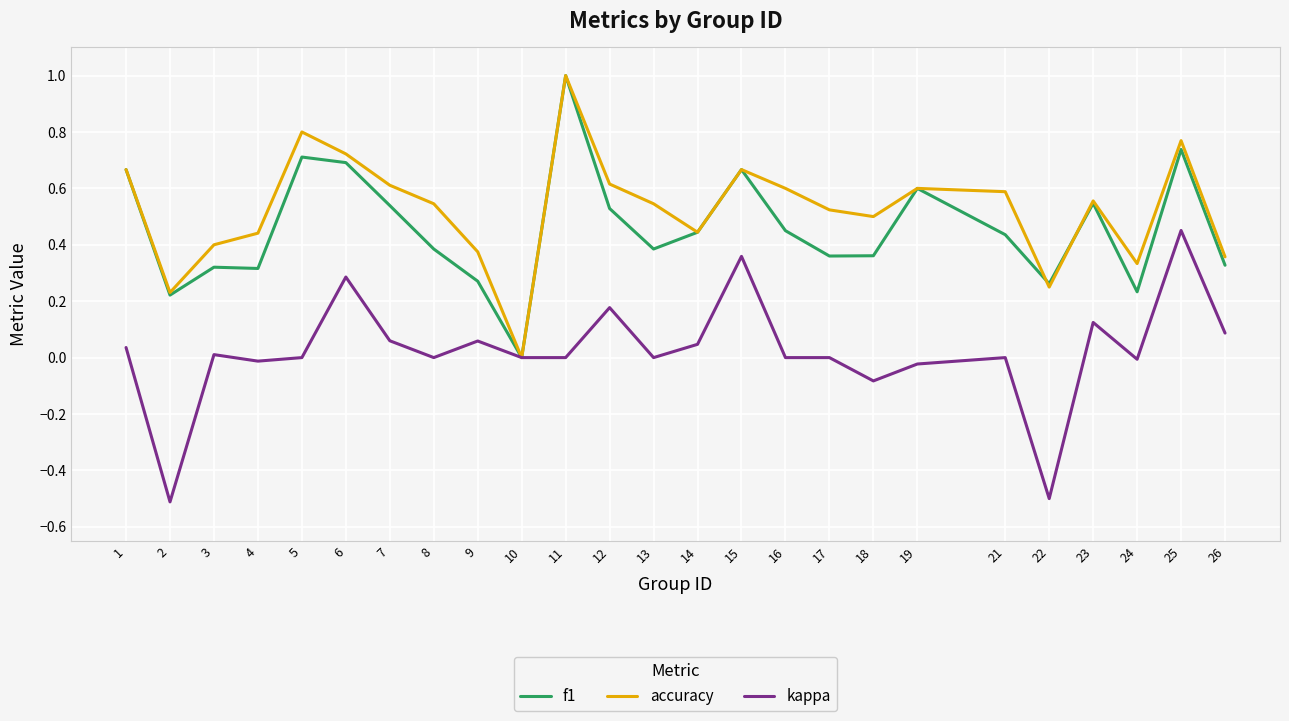

At which label does kappa reach its peak?

25